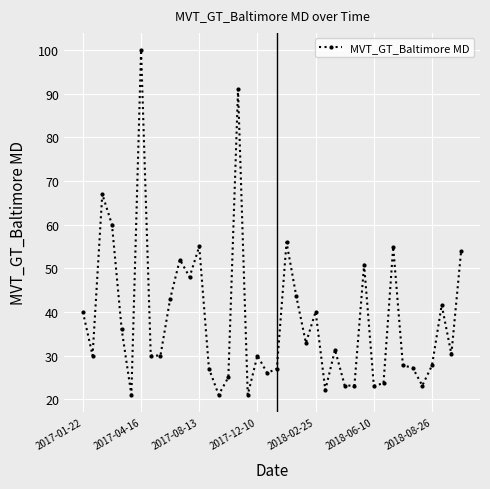

Is this an area chart (filled region under the line)?

No